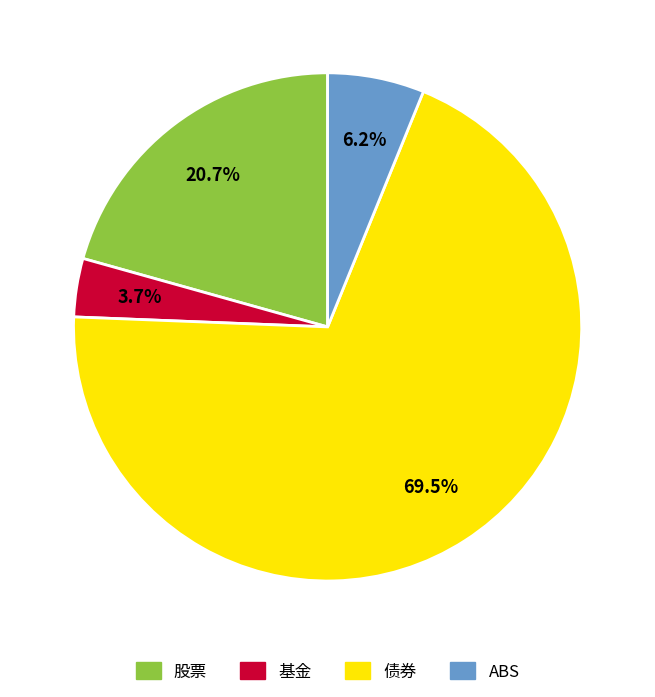

Is it true that ABS is 6% of the pie?

True